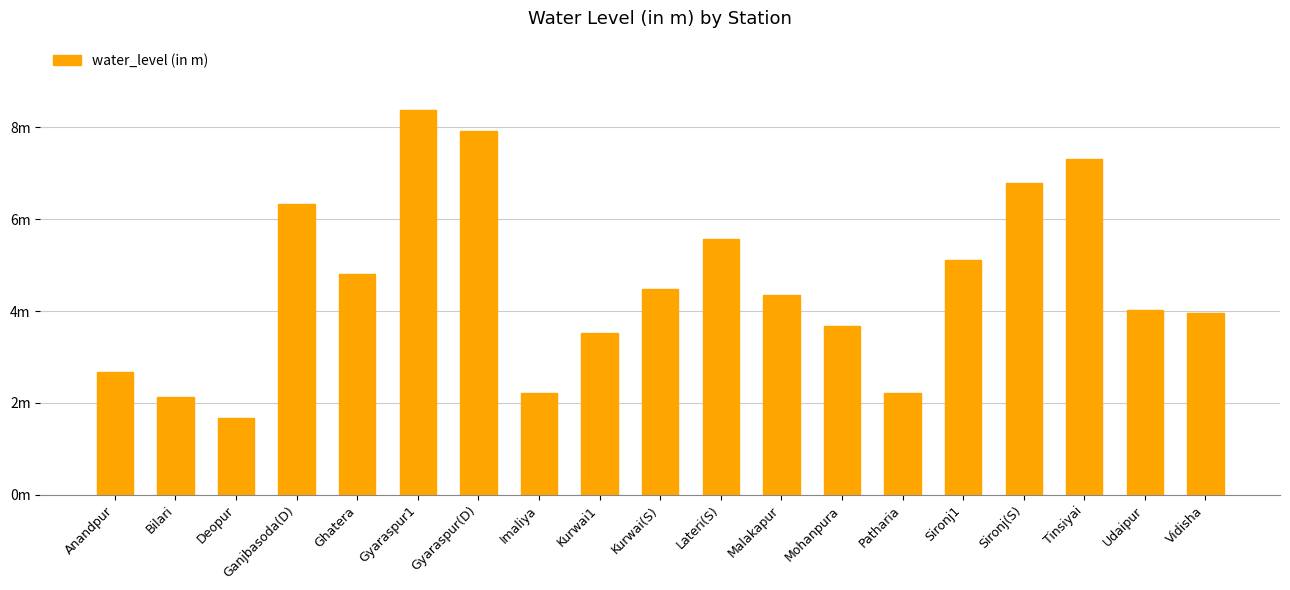

Does the chart contain any negative values?

No